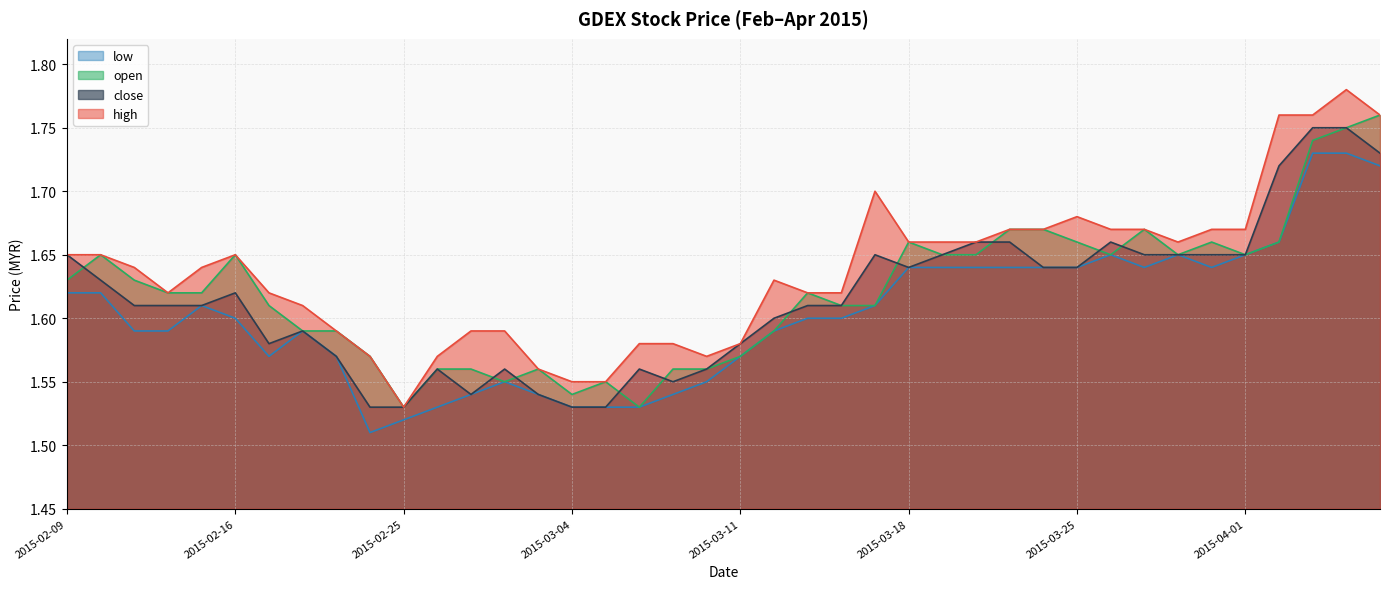

Reading left to right, list all the values displayed in this chart.

high: 2015-02-09=1.6	2015-02-10=1.6	2015-02-11=1.6	2015-02-12=1.6	2015-02-13=1.6	2015-02-16=1.6	2015-02-17=1.6	2015-02-18=1.6	2015-02-23=1.6	2015-02-24=1.6	2015-02-25=1.5	2015-02-26=1.6	2015-02-27=1.6	2015-03-02=1.6	2015-03-03=1.6	2015-03-04=1.6	2015-03-05=1.6	2015-03-06=1.6	2015-03-09=1.6	2015-03-10=1.6	2015-03-11=1.6	2015-03-12=1.6	2015-03-13=1.6	2015-03-16=1.6	2015-03-17=1.7	2015-03-18=1.7	2015-03-19=1.7	2015-03-20=1.7	2015-03-23=1.7	2015-03-24=1.7	2015-03-25=1.7	2015-03-26=1.7	2015-03-27=1.7	2015-03-30=1.7	2015-03-31=1.7	2015-04-01=1.7	2015-04-02=1.8	2015-04-03=1.8	2015-04-06=1.8	2015-04-07=1.8
close: 2015-02-09=1.6	2015-02-10=1.6	2015-02-11=1.6	2015-02-12=1.6	2015-02-13=1.6	2015-02-16=1.6	2015-02-17=1.6	2015-02-18=1.6	2015-02-23=1.6	2015-02-24=1.5	2015-02-25=1.5	2015-02-26=1.6	2015-02-27=1.5	2015-03-02=1.6	2015-03-03=1.5	2015-03-04=1.5	2015-03-05=1.5	2015-03-06=1.6	2015-03-09=1.6	2015-03-10=1.6	2015-03-11=1.6	2015-03-12=1.6	2015-03-13=1.6	2015-03-16=1.6	2015-03-17=1.6	2015-03-18=1.6	2015-03-19=1.6	2015-03-20=1.7	2015-03-23=1.7	2015-03-24=1.6	2015-03-25=1.6	2015-03-26=1.7	2015-03-27=1.6	2015-03-30=1.6	2015-03-31=1.6	2015-04-01=1.6	2015-04-02=1.7	2015-04-03=1.8	2015-04-06=1.8	2015-04-07=1.7
open: 2015-02-09=1.6	2015-02-10=1.6	2015-02-11=1.6	2015-02-12=1.6	2015-02-13=1.6	2015-02-16=1.6	2015-02-17=1.6	2015-02-18=1.6	2015-02-23=1.6	2015-02-24=1.6	2015-02-25=1.5	2015-02-26=1.6	2015-02-27=1.6	2015-03-02=1.6	2015-03-03=1.6	2015-03-04=1.5	2015-03-05=1.6	2015-03-06=1.5	2015-03-09=1.6	2015-03-10=1.6	2015-03-11=1.6	2015-03-12=1.6	2015-03-13=1.6	2015-03-16=1.6	2015-03-17=1.6	2015-03-18=1.7	2015-03-19=1.6	2015-03-20=1.6	2015-03-23=1.7	2015-03-24=1.7	2015-03-25=1.7	2015-03-26=1.6	2015-03-27=1.7	2015-03-30=1.6	2015-03-31=1.7	2015-04-01=1.6	2015-04-02=1.7	2015-04-03=1.7	2015-04-06=1.8	2015-04-07=1.8
low: 2015-02-09=1.6	2015-02-10=1.6	2015-02-11=1.6	2015-02-12=1.6	2015-02-13=1.6	2015-02-16=1.6	2015-02-17=1.6	2015-02-18=1.6	2015-02-23=1.6	2015-02-24=1.5	2015-02-25=1.5	2015-02-26=1.5	2015-02-27=1.5	2015-03-02=1.6	2015-03-03=1.5	2015-03-04=1.5	2015-03-05=1.5	2015-03-06=1.5	2015-03-09=1.5	2015-03-10=1.6	2015-03-11=1.6	2015-03-12=1.6	2015-03-13=1.6	2015-03-16=1.6	2015-03-17=1.6	2015-03-18=1.6	2015-03-19=1.6	2015-03-20=1.6	2015-03-23=1.6	2015-03-24=1.6	2015-03-25=1.6	2015-03-26=1.6	2015-03-27=1.6	2015-03-30=1.6	2015-03-31=1.6	2015-04-01=1.6	2015-04-02=1.7	2015-04-03=1.7	2015-04-06=1.7	2015-04-07=1.7